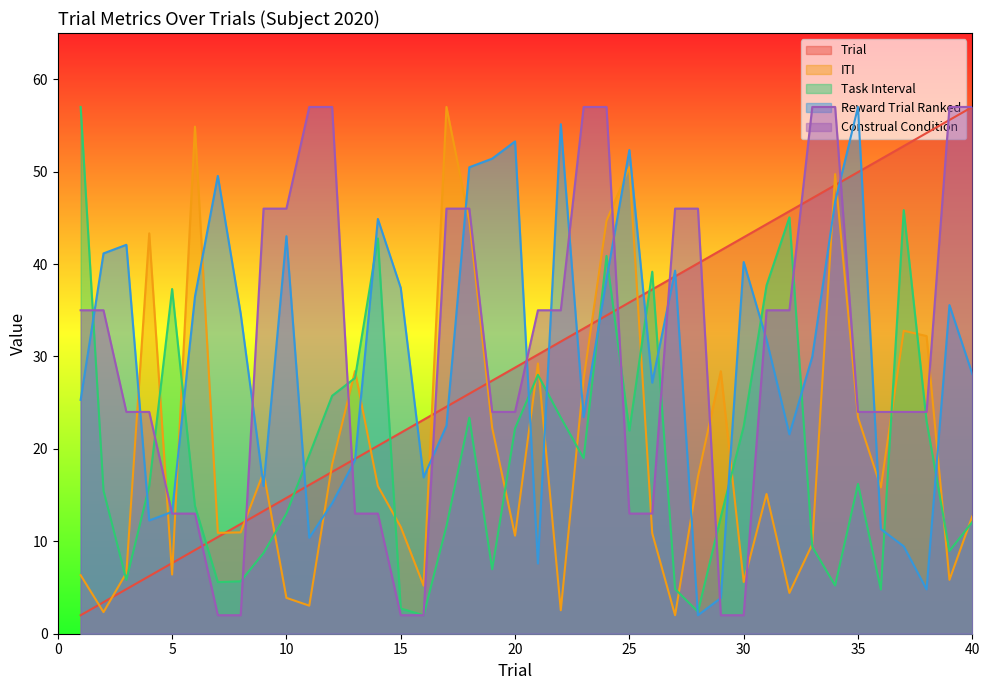

What is the difference between the highest and lowest values at 28?

44.0